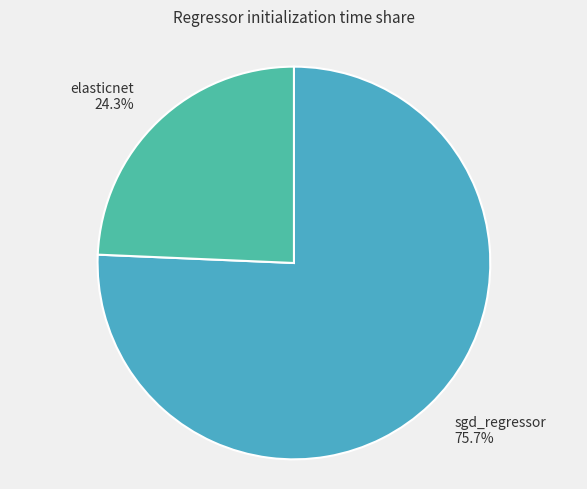

To the nearest percent, what percentage of the pie is sgd_regressor?

76%